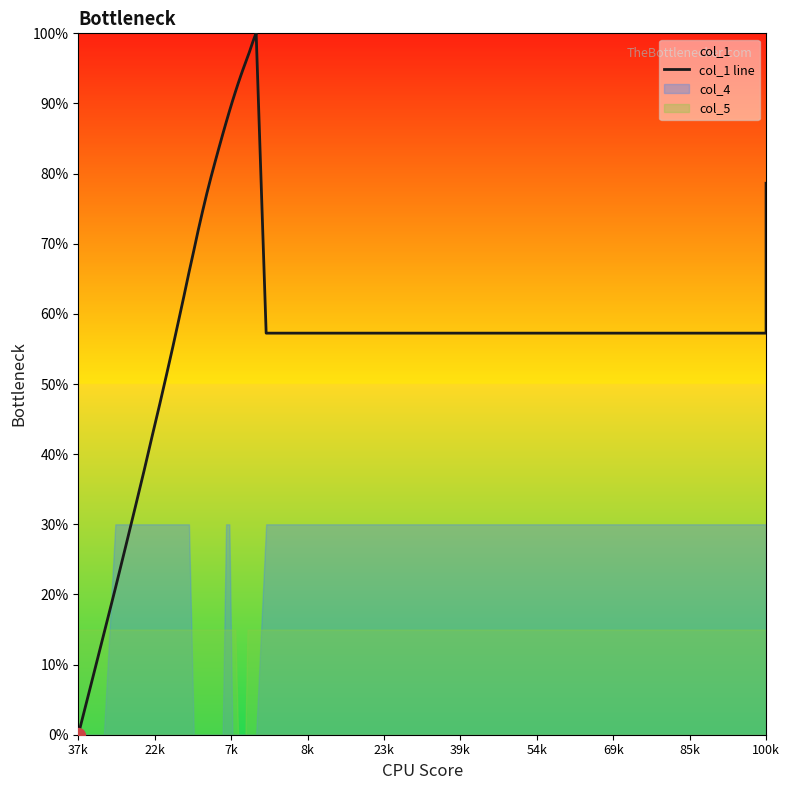

What is the label of the 34th point from the right?

54k